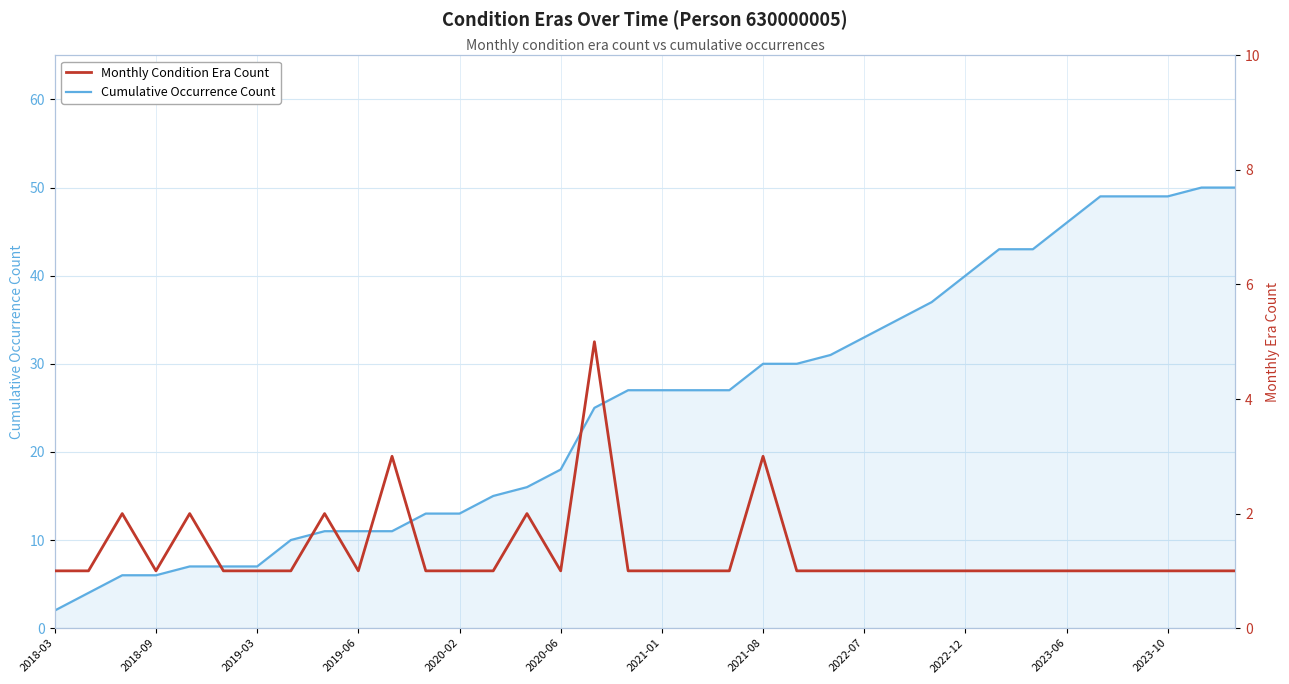

At which category does the chart reach its minimum across all series?

2018-03